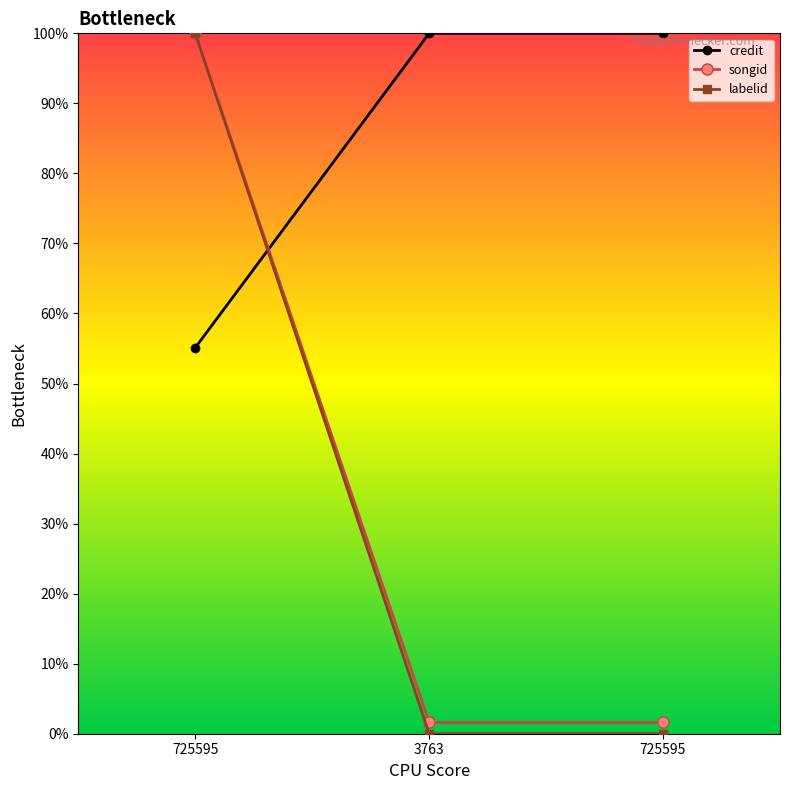

What is the spread (max minus min) of values at 725595?

44.9